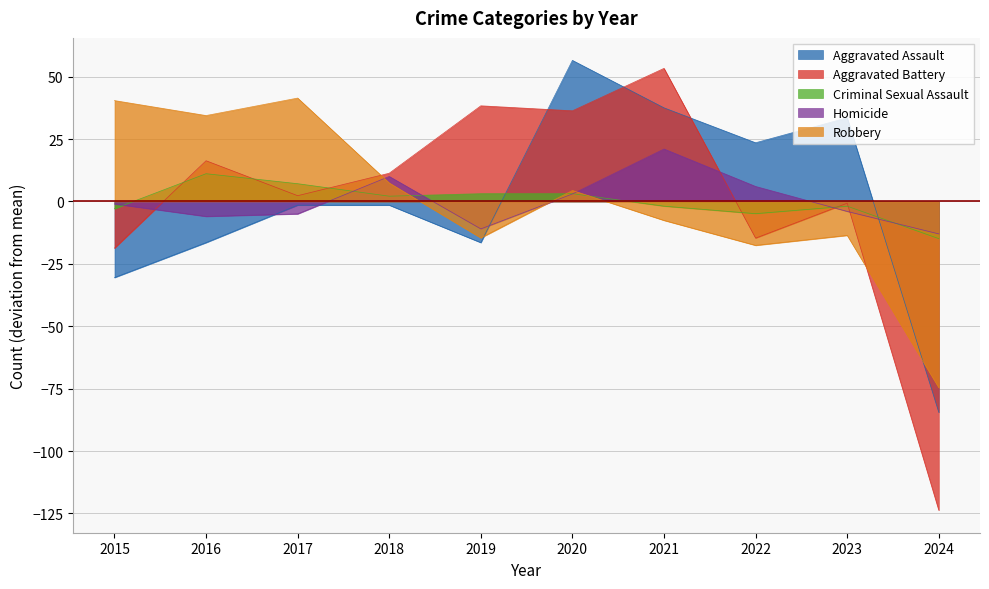

After their last crossing, which series has the higher values: Aggravated Assault or Aggravated Battery?

Aggravated Assault